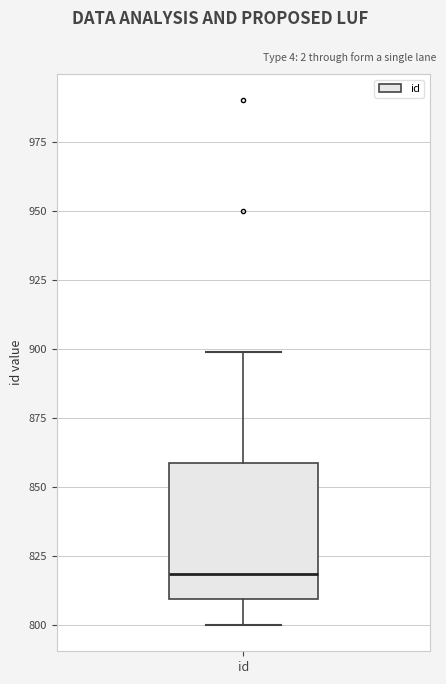

Transcribe this box plot: give where the median line is, the range the box spans, and where the two whiskers end, as read against the y-axis. The values are not printed on the chart, so give them approximately, as read against the axis.

median 820, box 810 to 860, whiskers 800 to 900